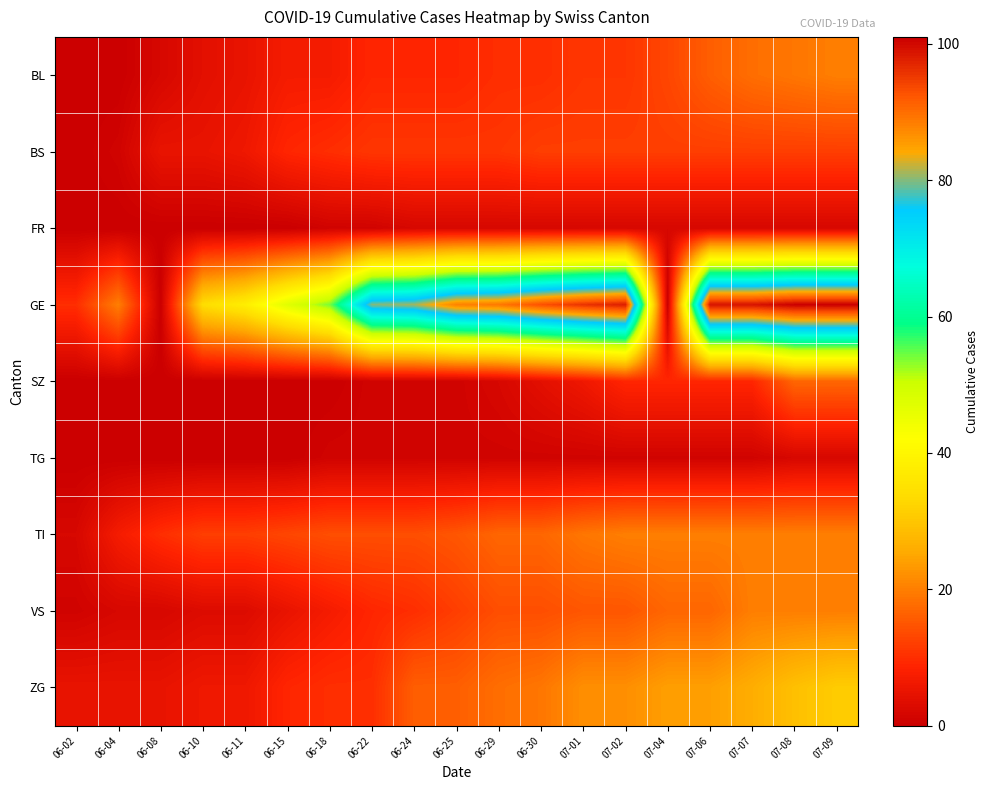

How many categories are shown in the chart?

19